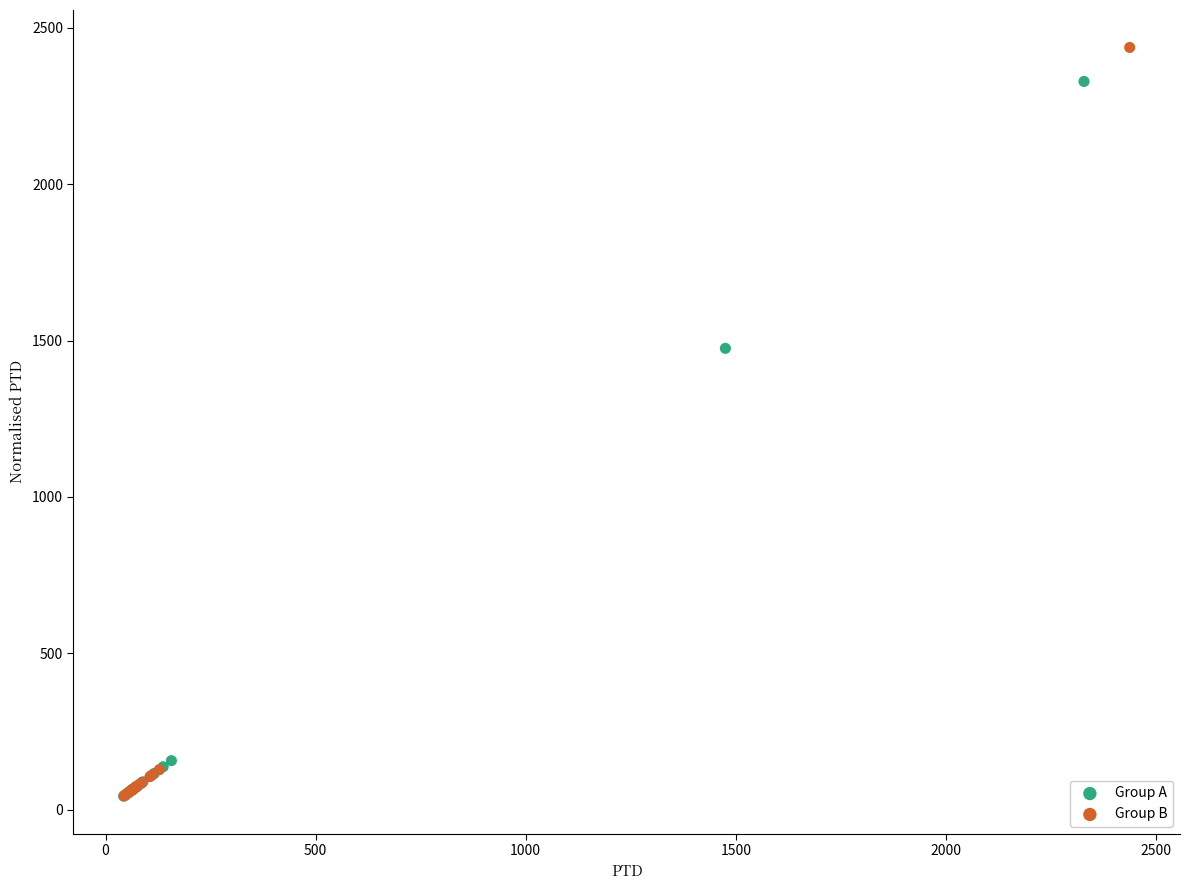

Which series reaches the maximum Y coordinate?

Group B